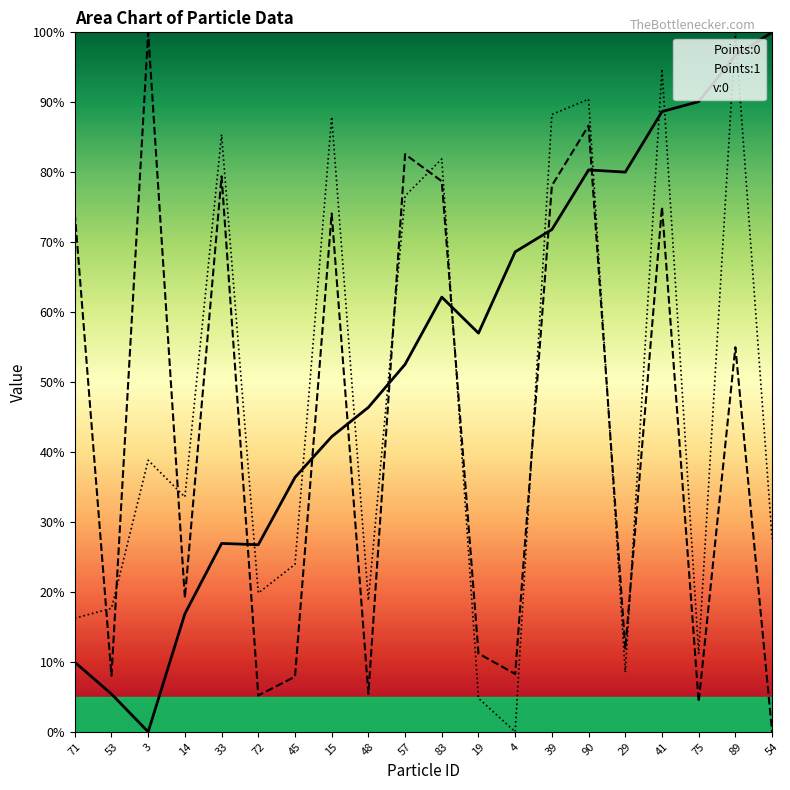

At 53, list the series in order from largest to smallest.

v:0, Points:1, Points:0